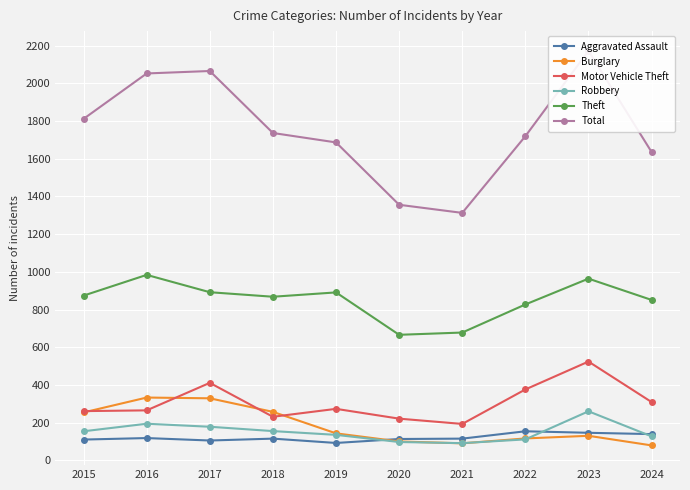

Between 2022 and 2023, which series saw the biggest shift?

Total